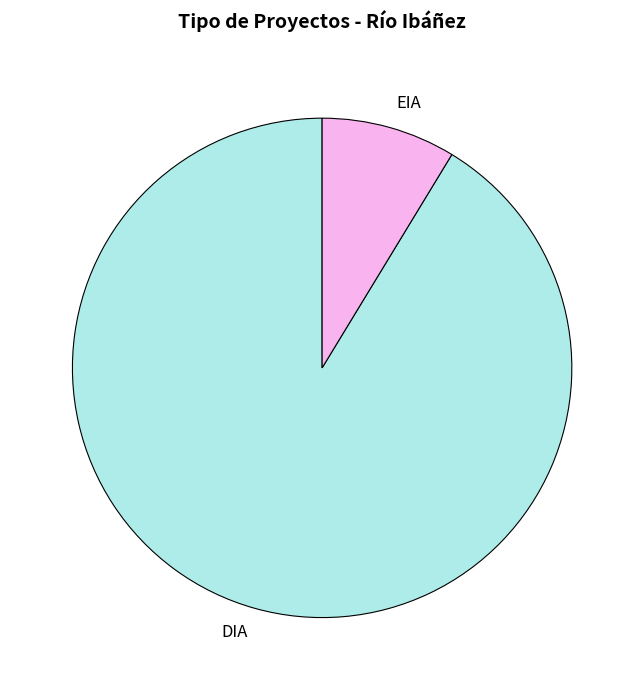

What is the smallest slice in the pie chart?

EIA